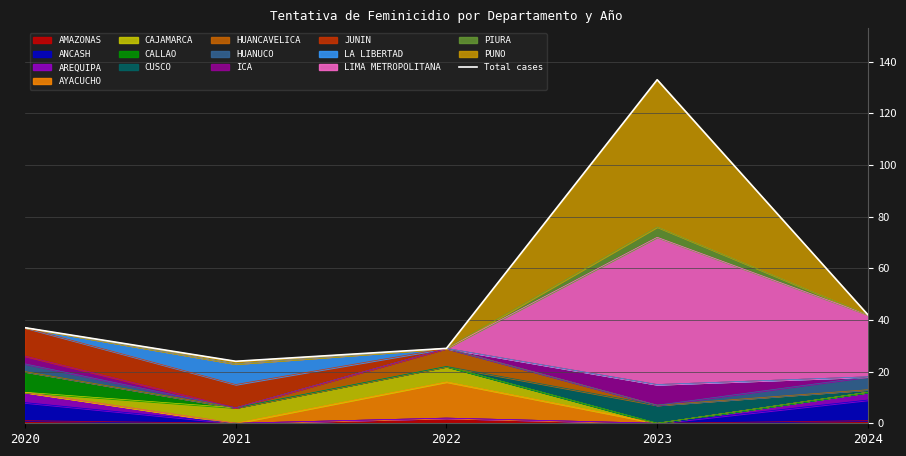

Reading left to right, what are all the values shown in this chart?

2020=37	2021=24	2022=29	2023=133	2024=42